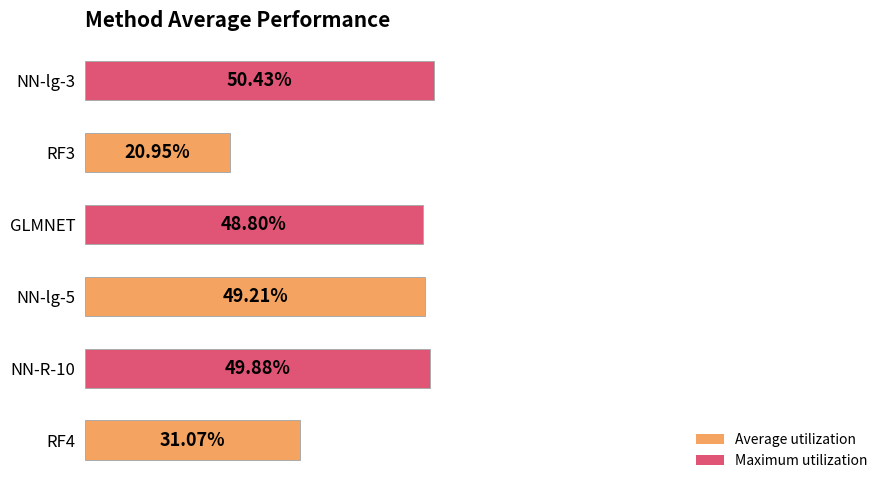

Are the bars horizontal?

Yes